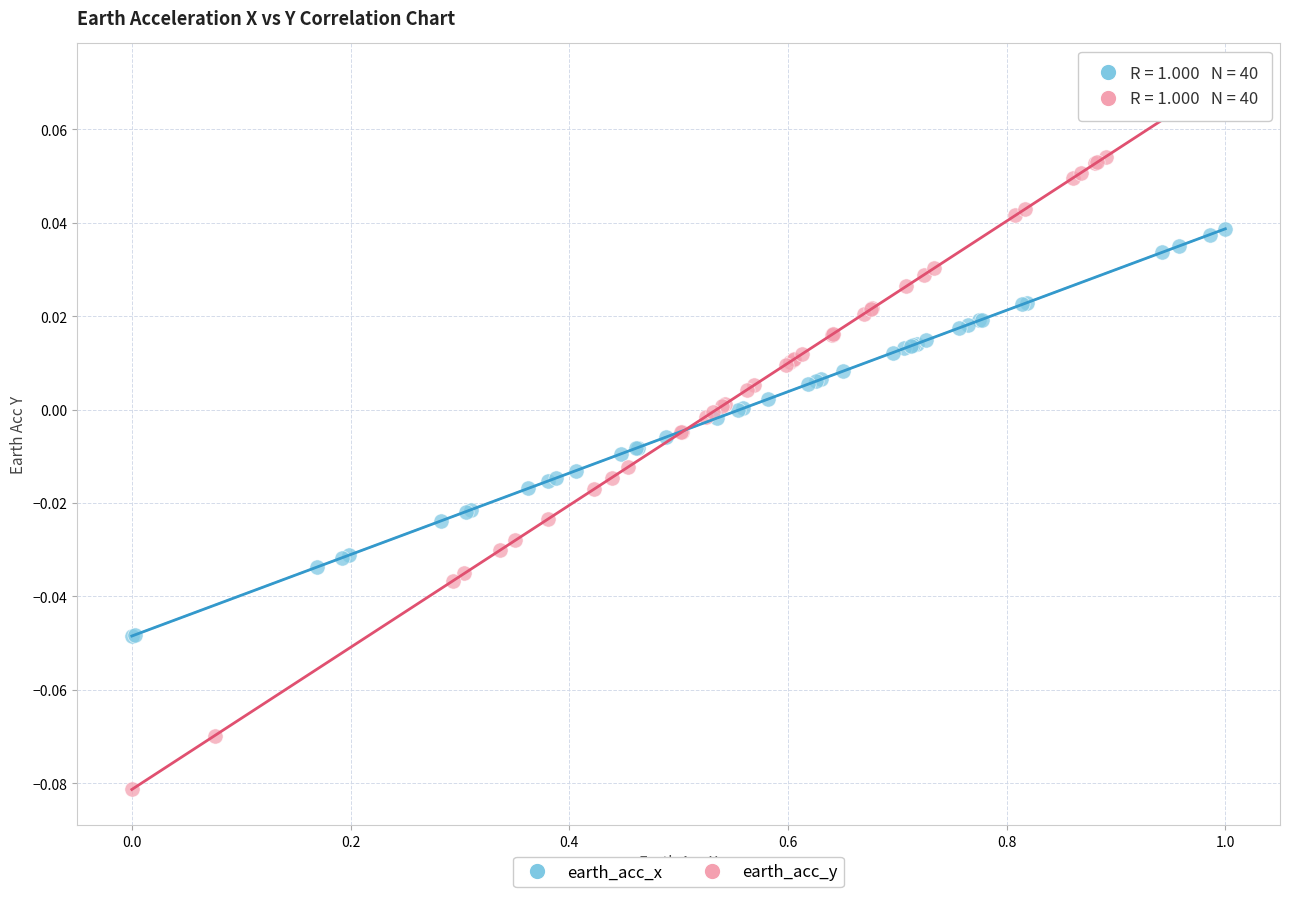

Which series has the largest Y range (max minus min)?

earth_acc_y